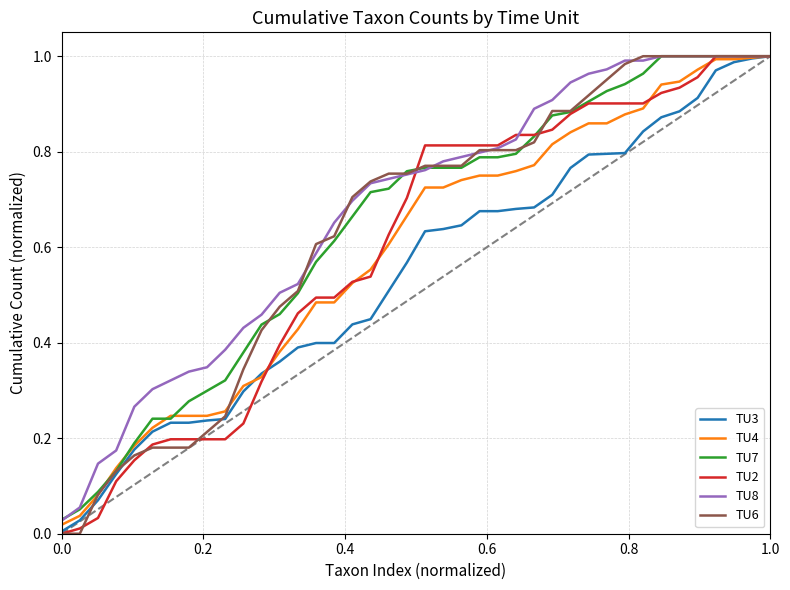

What are all the series names shown in the legend?

TU3, TU4, TU7, TU2, TU8, TU6